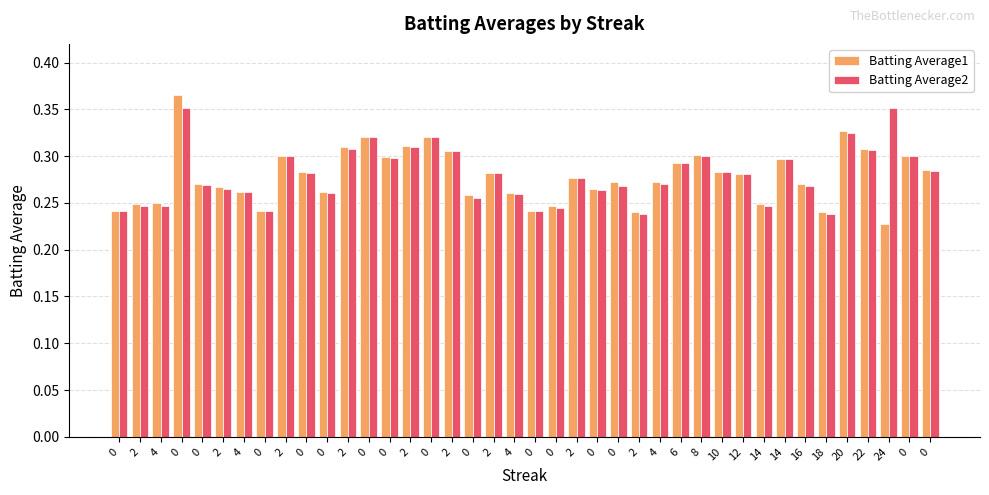

At how many categories does at least one series exceed 0?

40